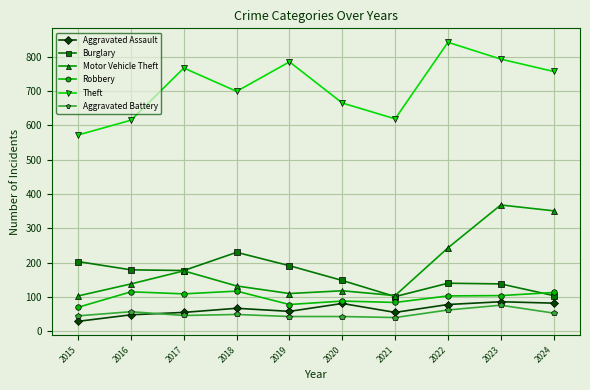

Where is the first local maximum for Motor Vehicle Theft?

2017